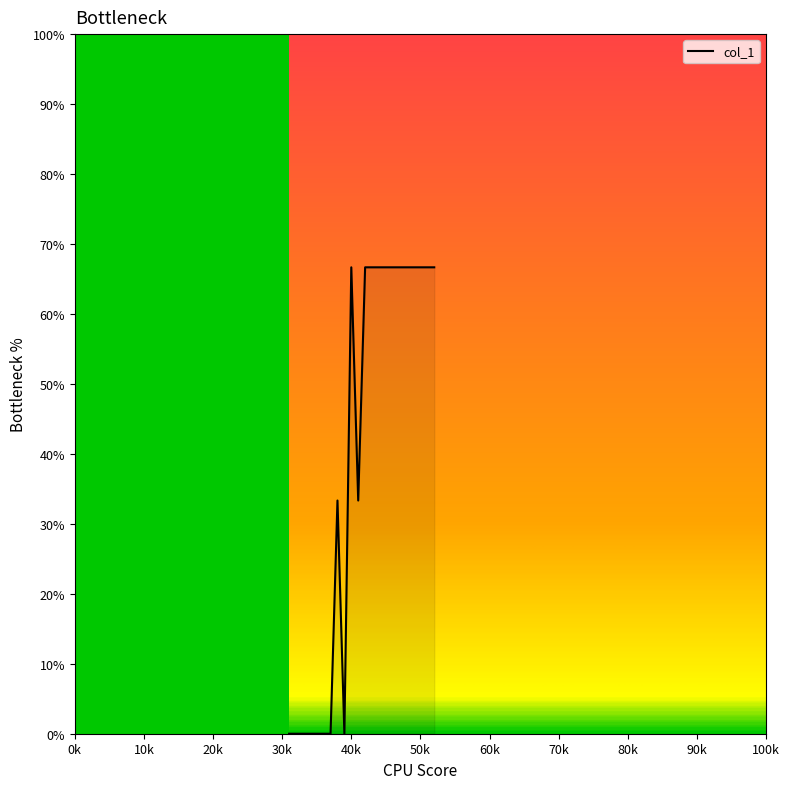

What is the greatest value displayed?

66.7